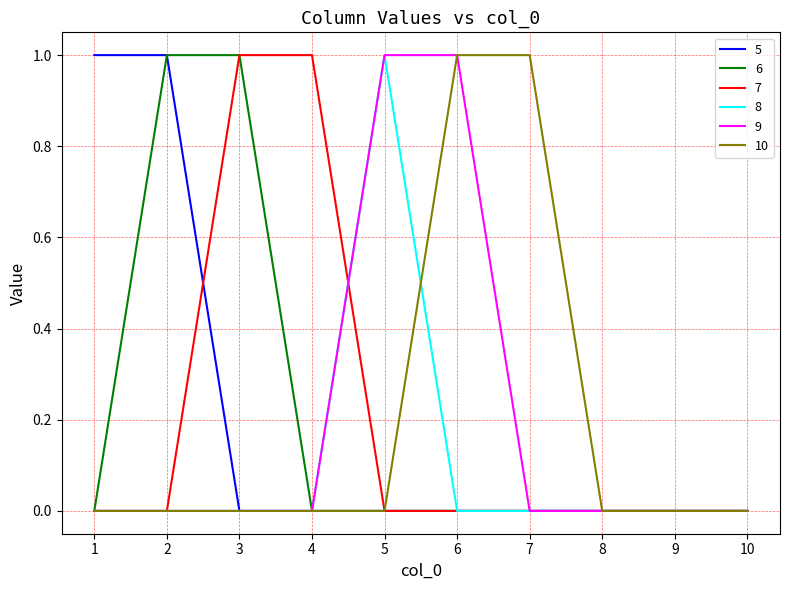

The value of 7 at 2 is 1. True or false?

False